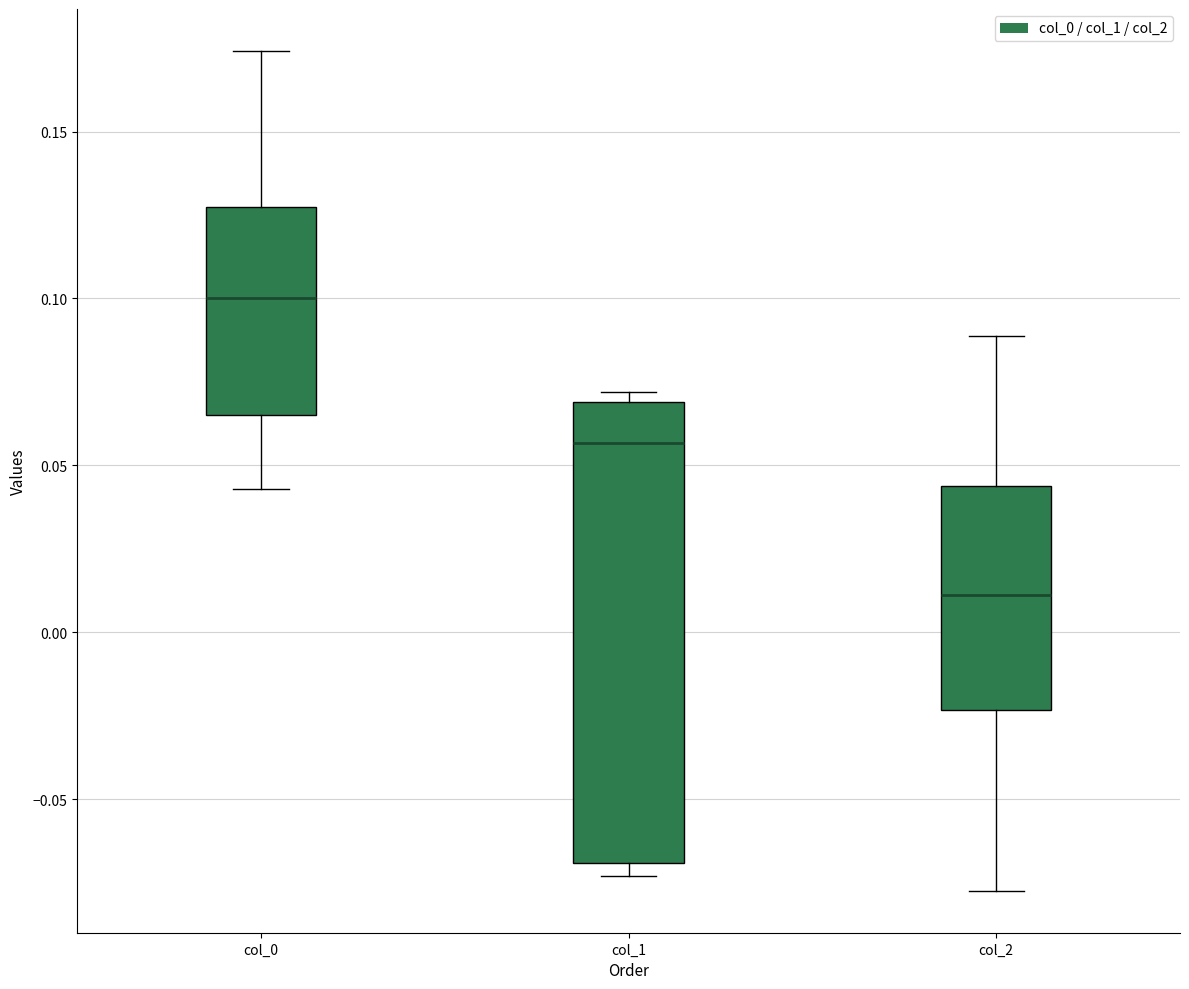

Reading left to right, transcribe this box plot: for each box, give where its median line is, the range the box spans, and where its two whiskers end, as read against the y-axis. The values are not printed on the chart, so give them approximately, as read against the axis.

col_0: median 0.100, box 0.065 to 0.130, whiskers 0.045 to 0.175
col_1: median 0.055, box -0.070 to 0.070, whiskers -0.075 to 0.070 (just above the box's upper edge)
col_2: median 0.010, box -0.025 to 0.045, whiskers -0.075 to 0.090